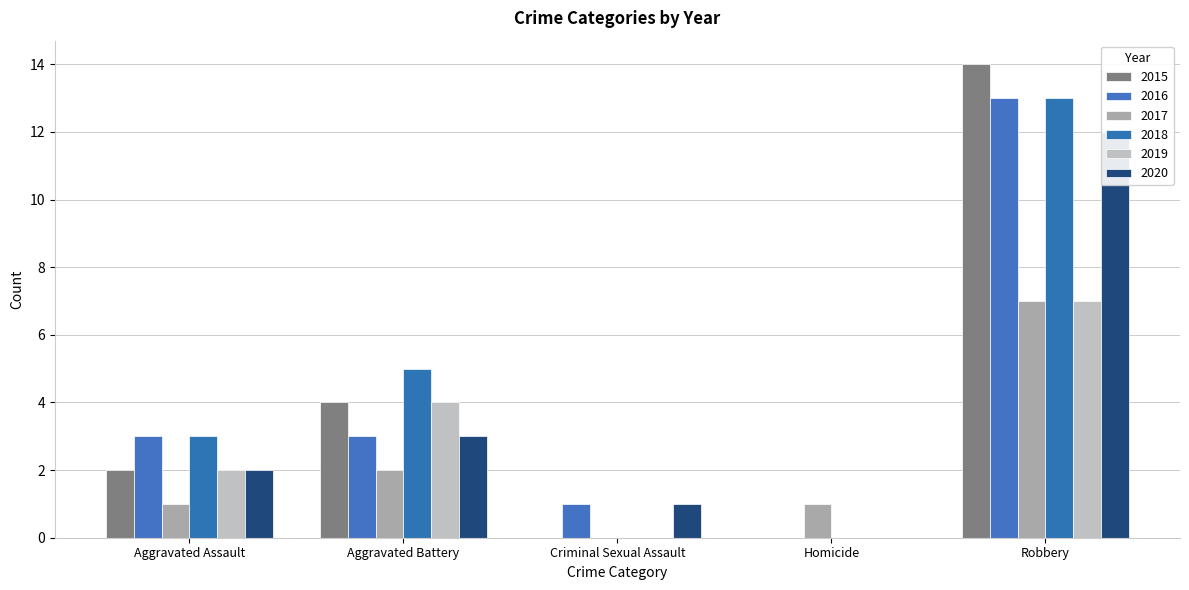

Which series changed the most between Criminal Sexual Assault and Robbery?

2015